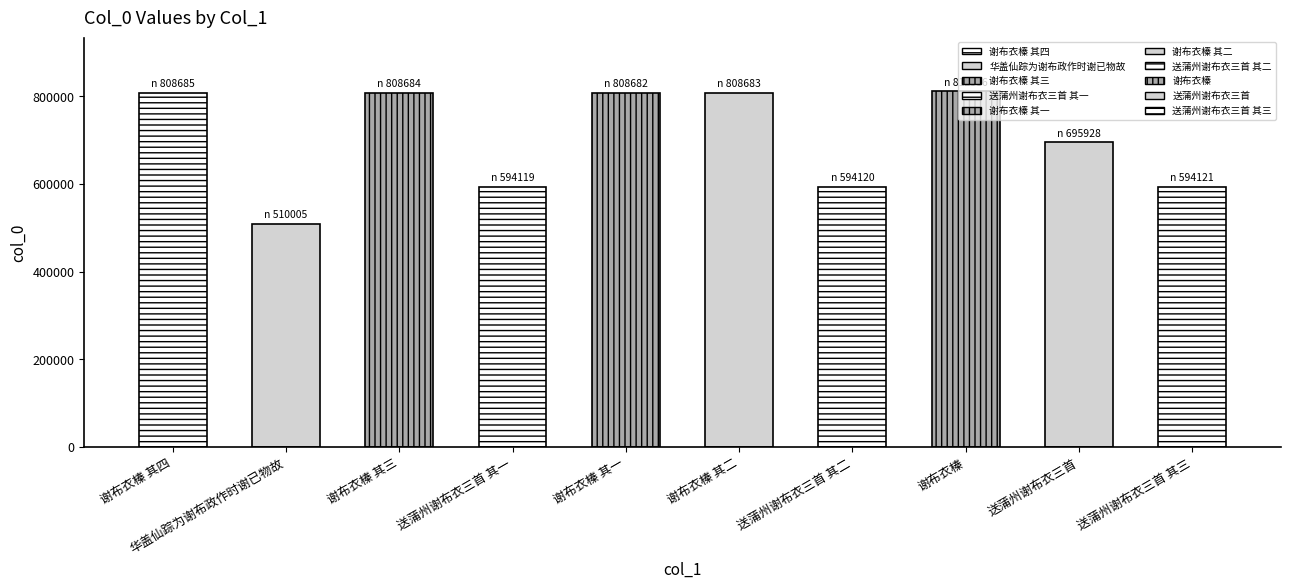

Which has a higher value, 谢布衣榛 其四 or 谢布衣榛 其二?

谢布衣榛 其四